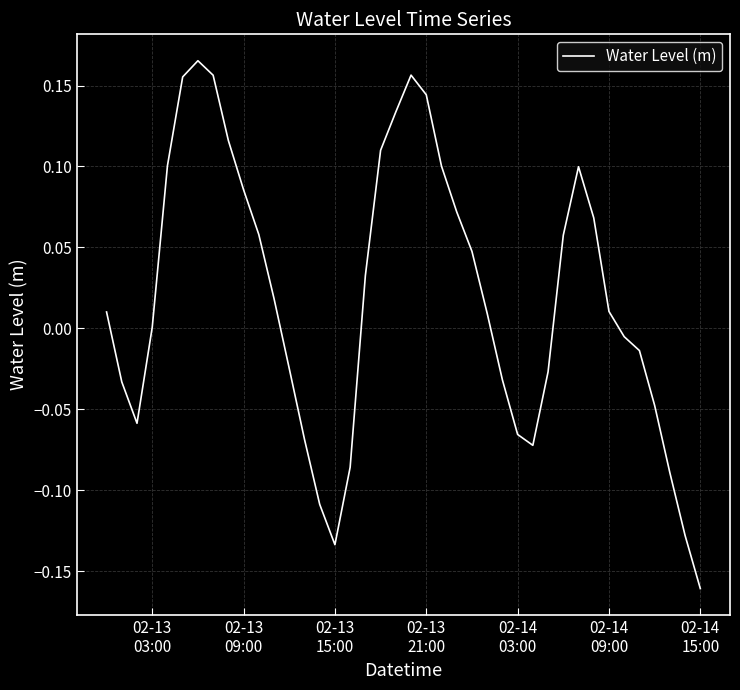

What is the difference between the maximum and minimum values?

0.3